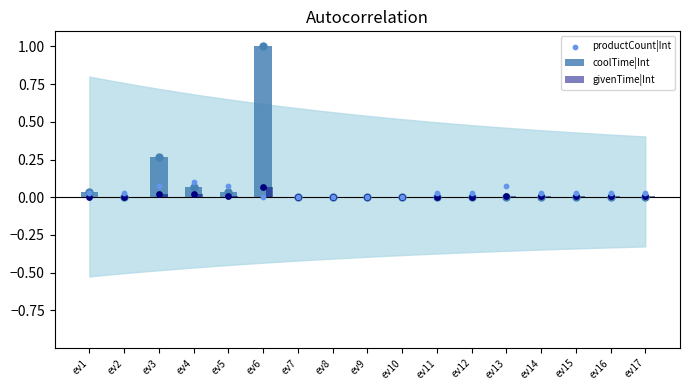

What are all the series names shown in the legend?

coolTime|Int, givenTime|Int, productCount|Int